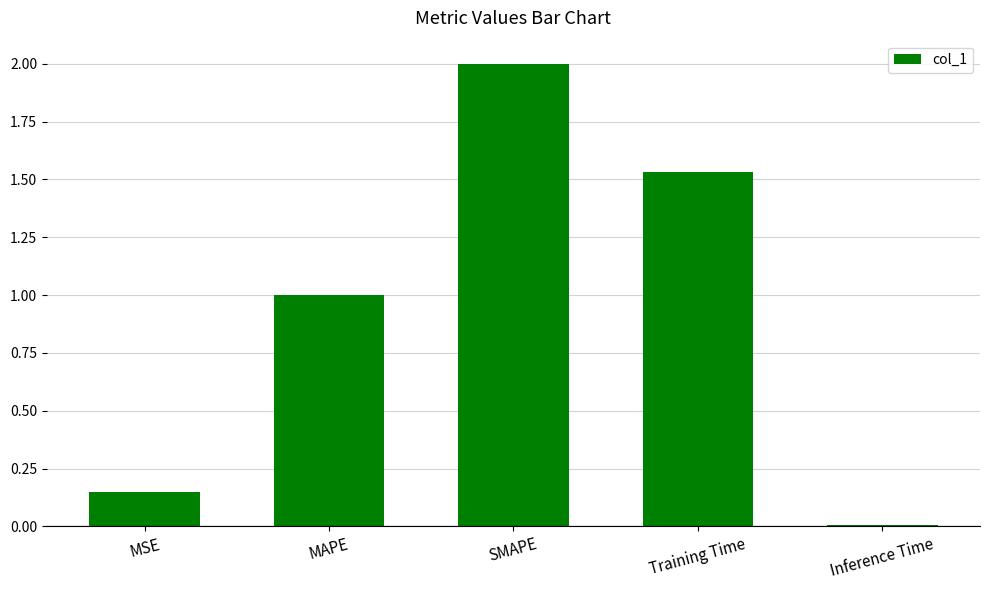

What is the difference between the values at MAPE and MSE?

0.9